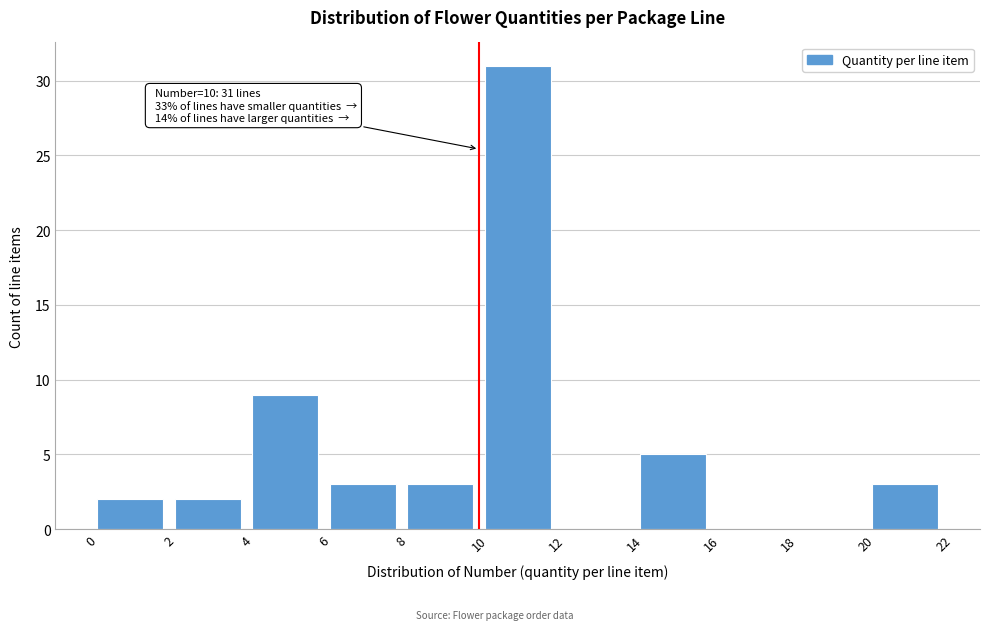

Which range on the x-axis has the tallest bar?

10 to 12